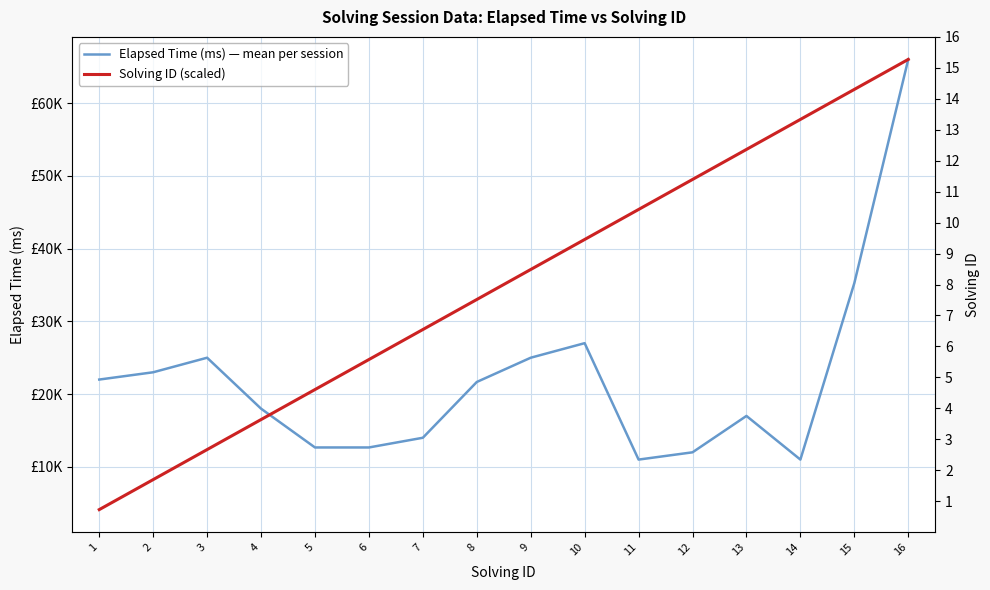

What is the average value of the Solving ID (scaled) series?

35062